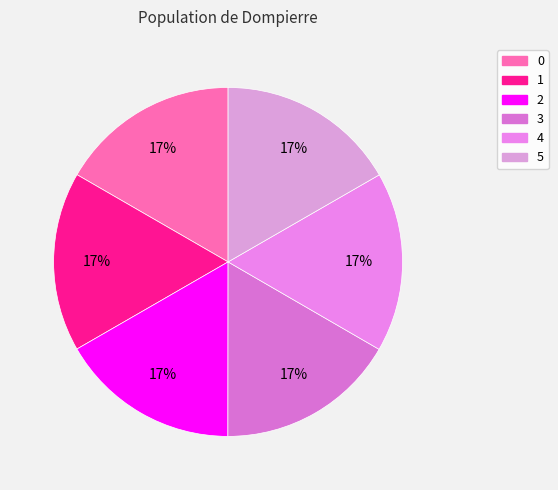

How many segments does this pie chart have?

6